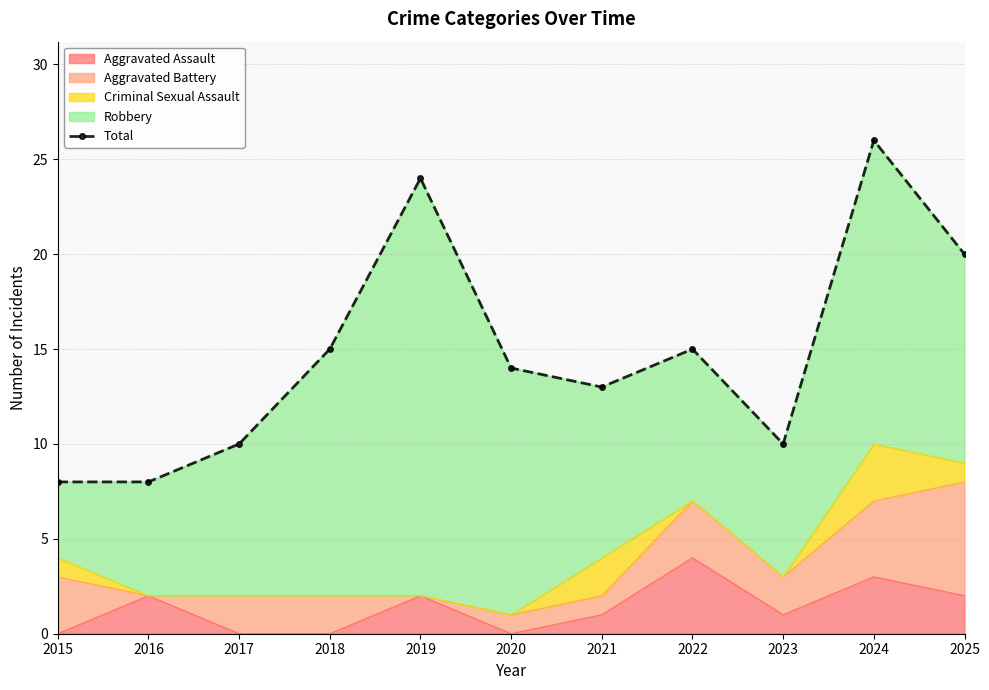

How many data points are less than 14?

5